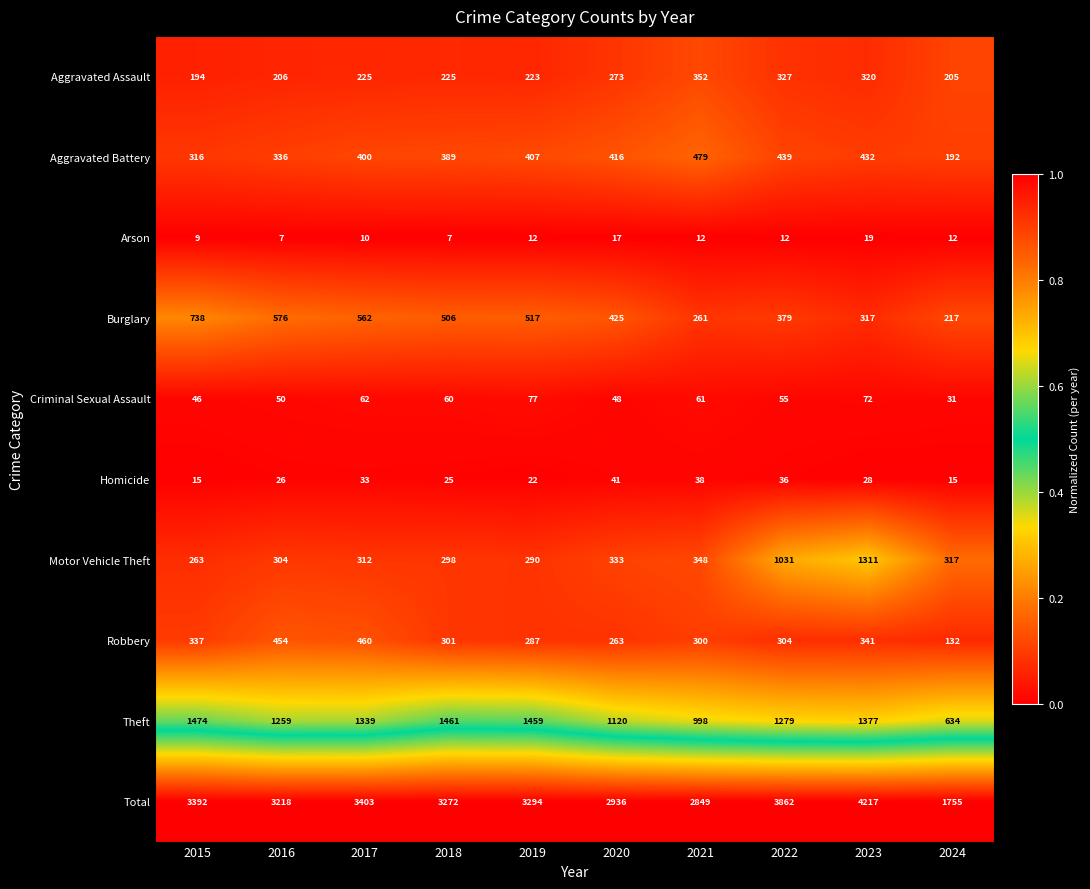

List the labels in order of Total value, smallest first.

2024, 2021, 2020, 2016, 2018, 2019, 2015, 2017, 2022, 2023